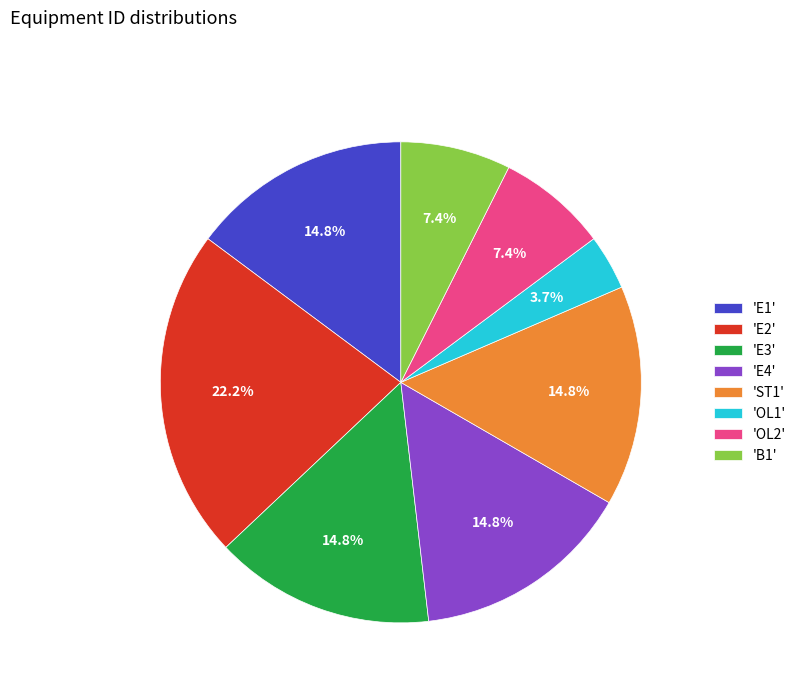

How many segments does this pie chart have?

8